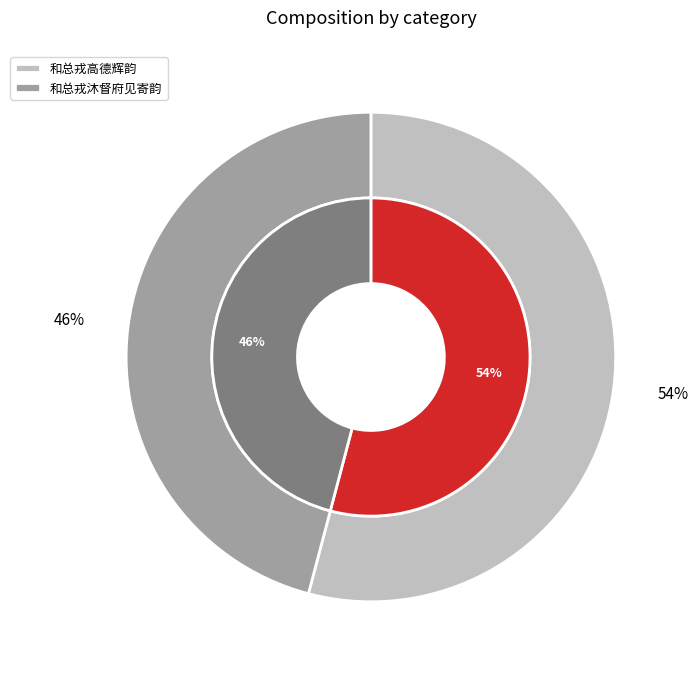

True or false: 和总戎高德辉韵 accounts for 54% of the total.

True